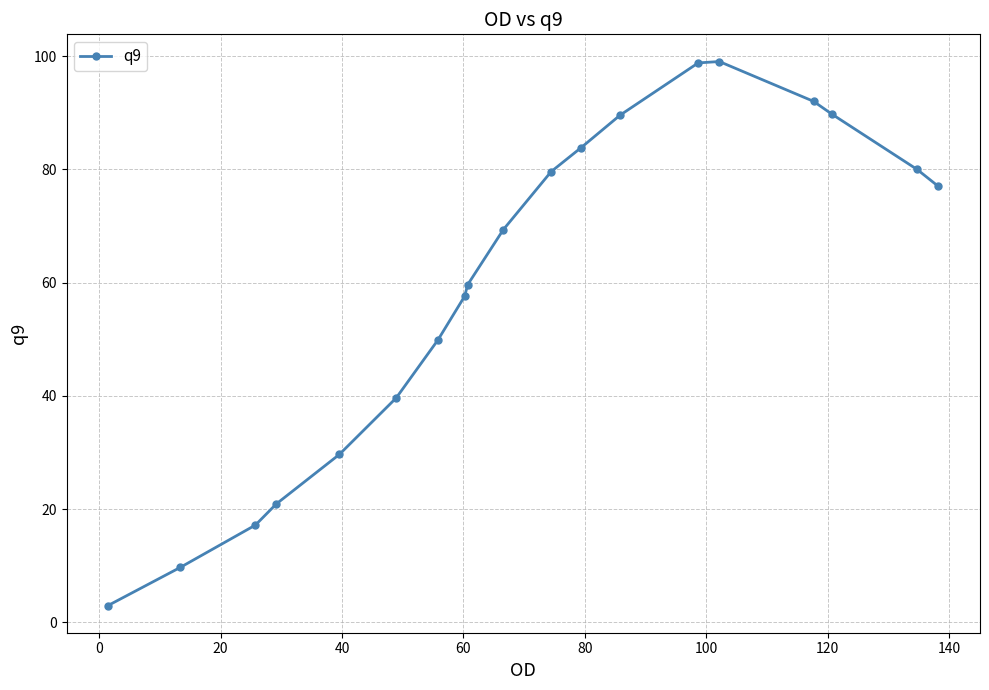

What is the difference between the second highest and minimum values?

95.8